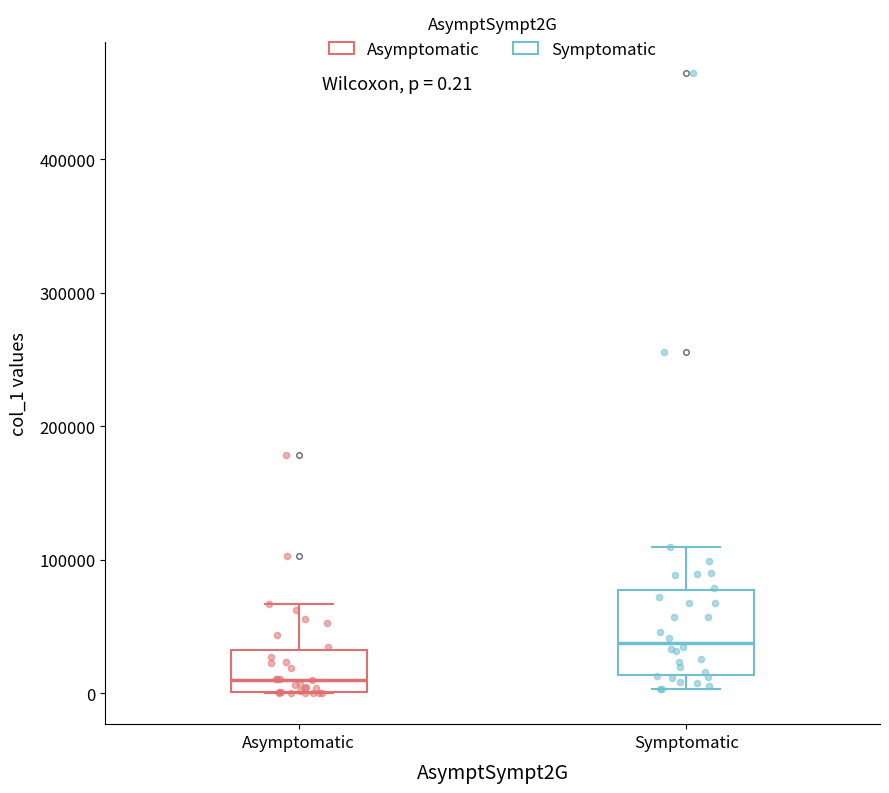

Which box has the highest median line?

Symptomatic